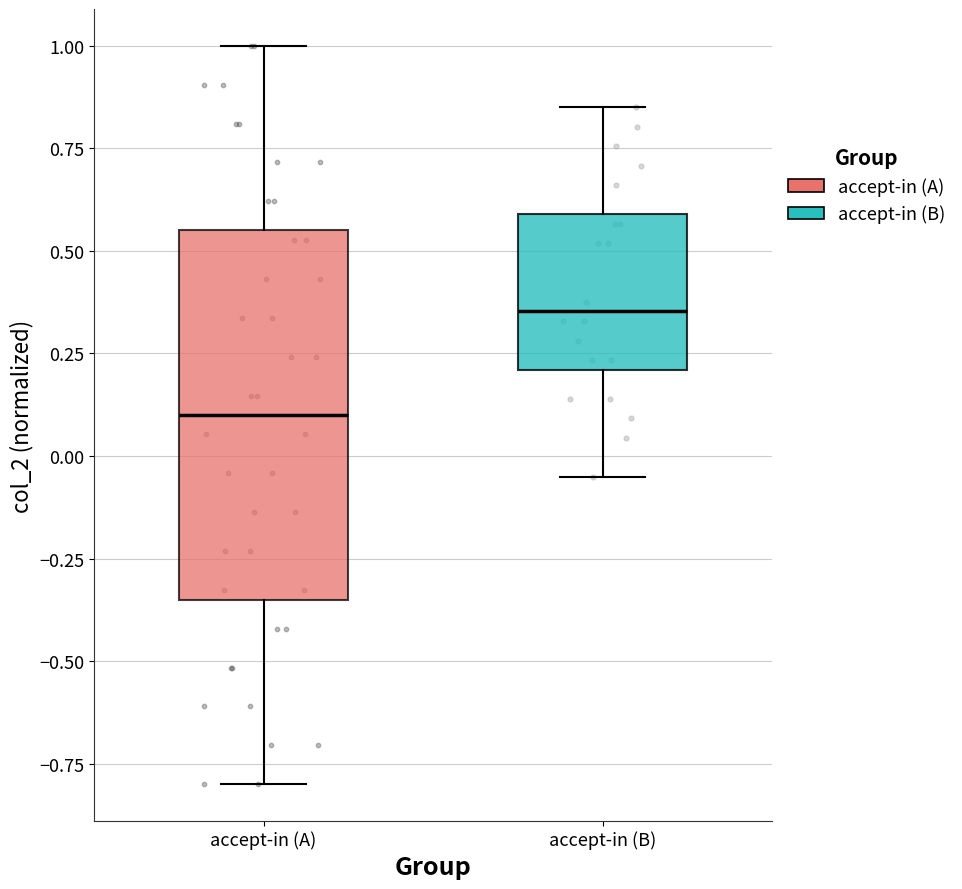

Where is the lower edge of the box for accept-in (B) on the y-axis? The values are not printed on the chart, so give them approximately, as read against the axis.

0.20